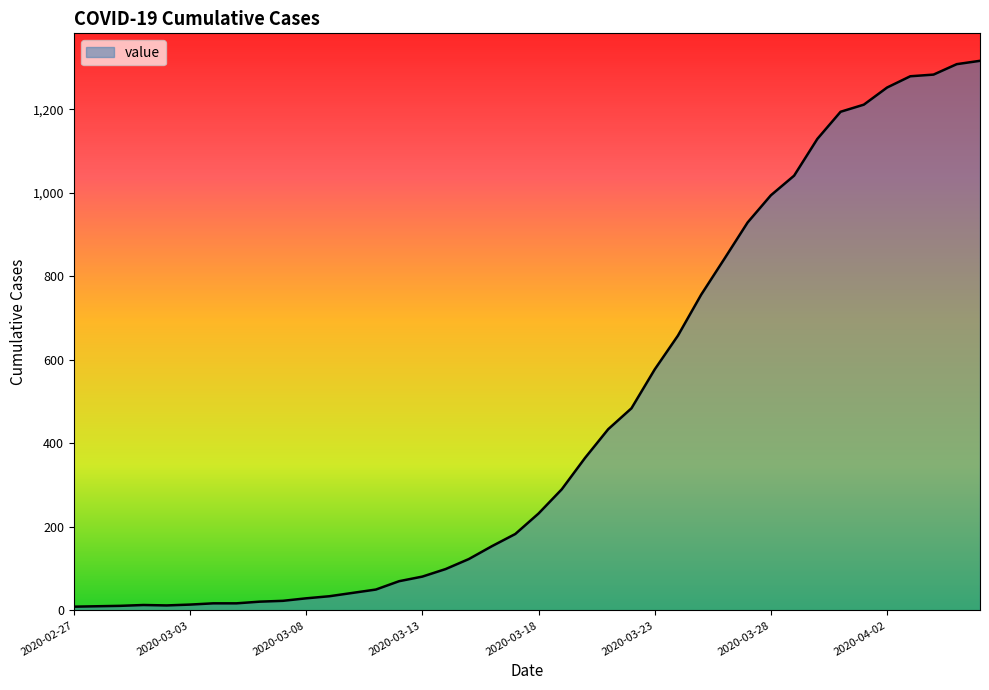

What is the difference between the maximum and minimum values?

1307